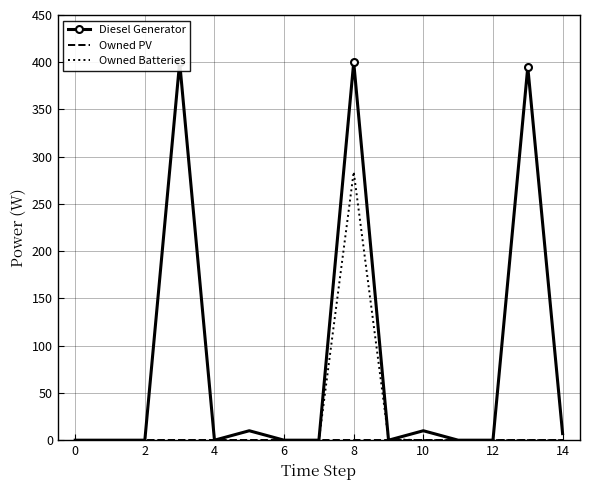

True or false: Owned PV has a value of 0 at 8.

True